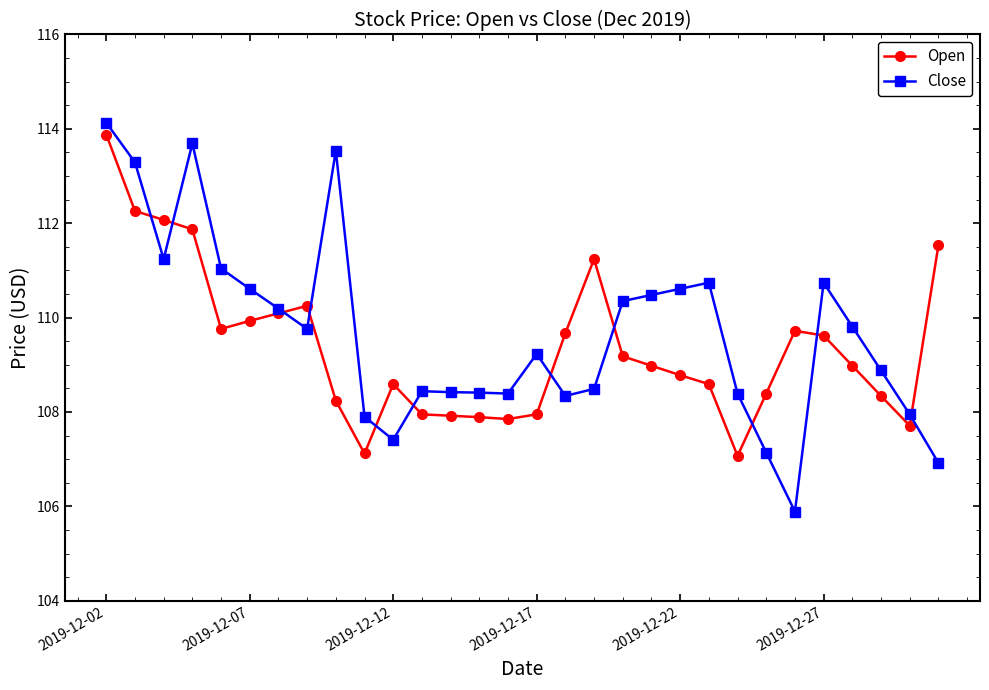

What is the highest value of the Open series?

113.9